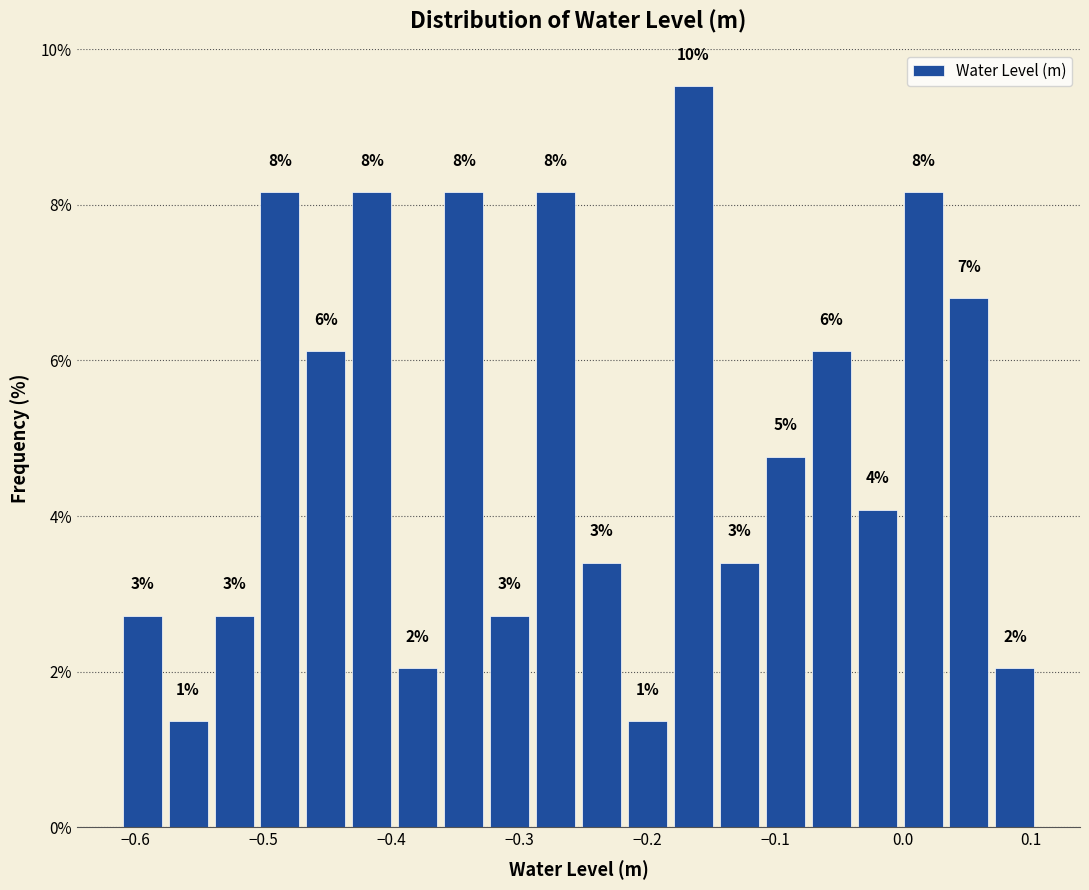

Around what value on the x-axis is the tallest bar? Give the approximate position of its centre, as read against the axis.

-0.16